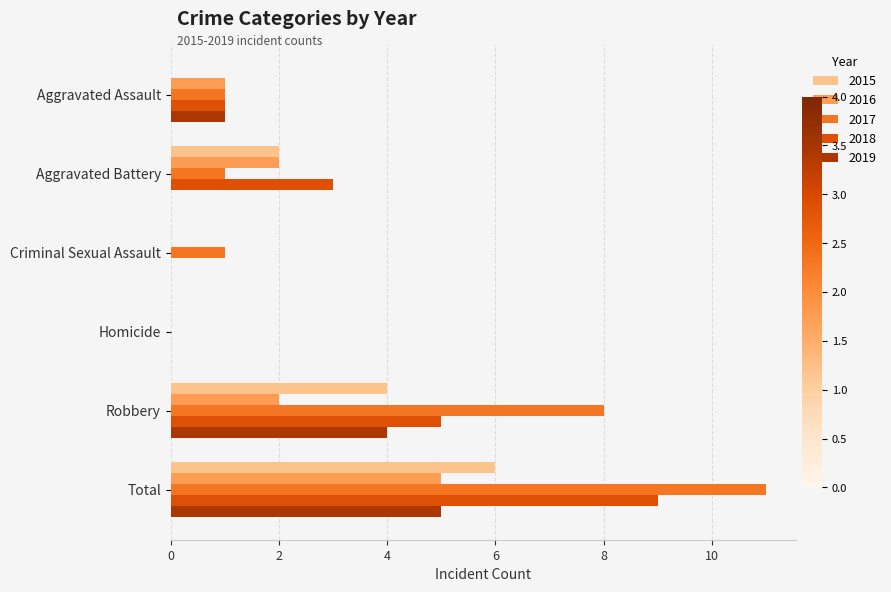

What is the sum of all 2015 values?

12